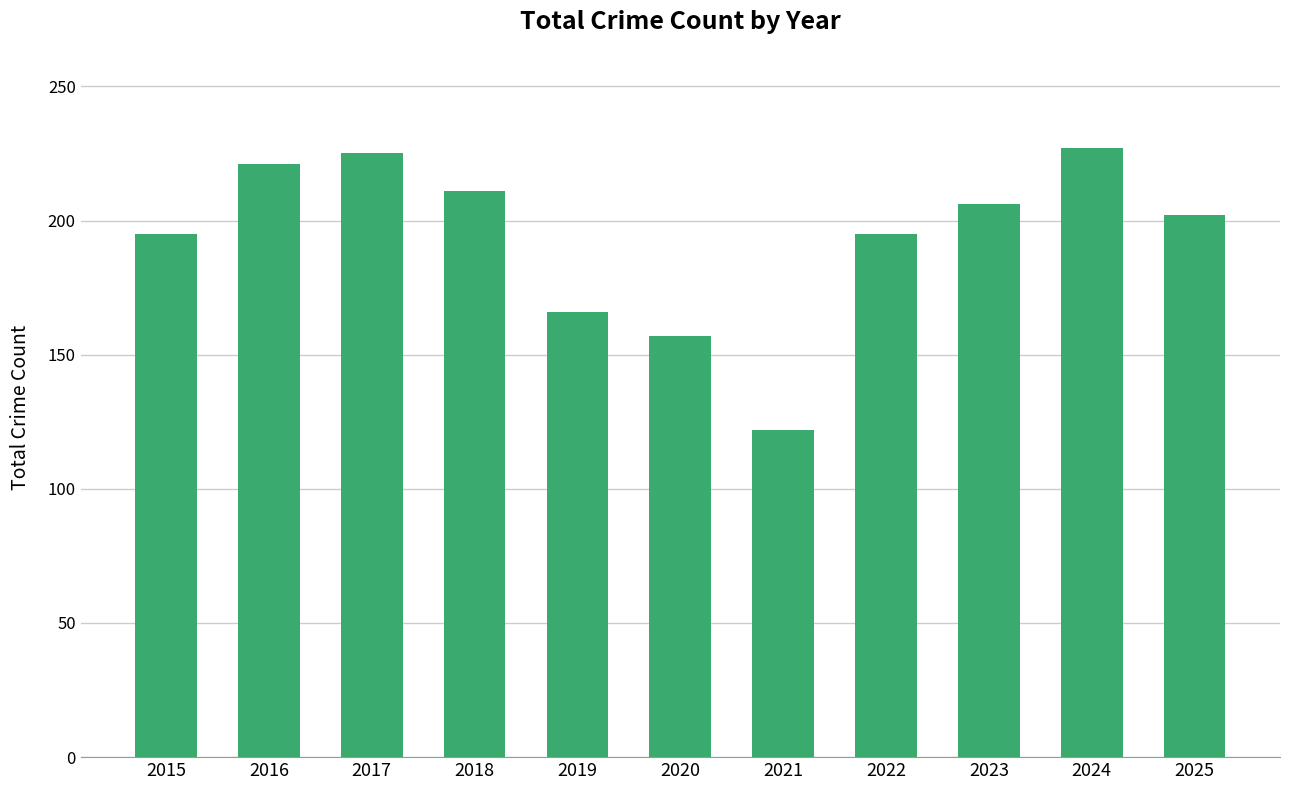

Reading left to right, extract all data points from this chart.

2015=195	2016=221	2017=225	2018=211	2019=166	2020=157	2021=122	2022=195	2023=206	2024=227	2025=202